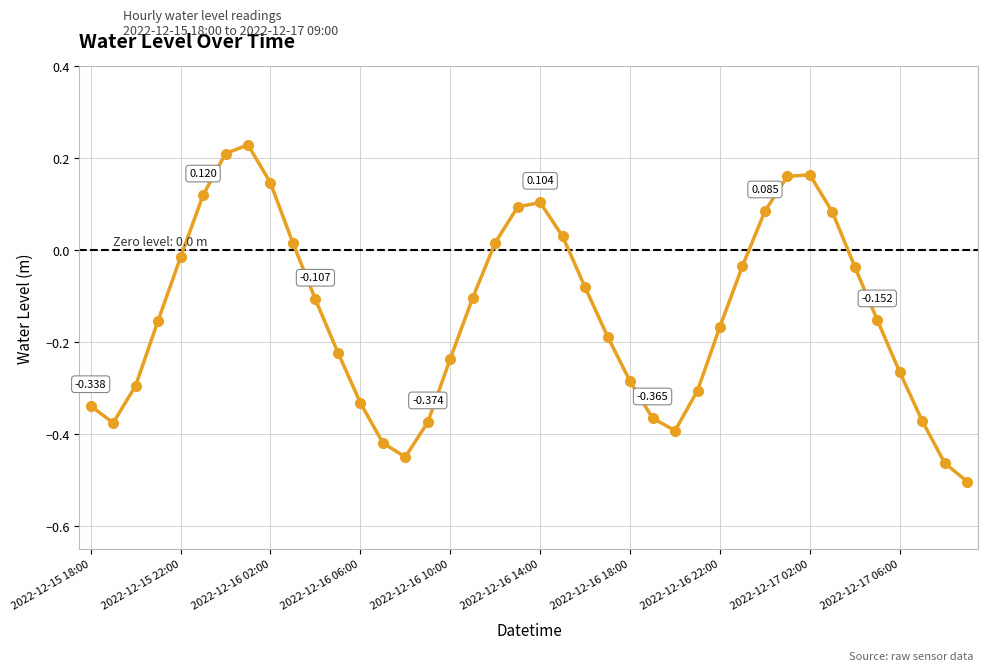

True or false: the data has more than 2 interior local peaks.

True